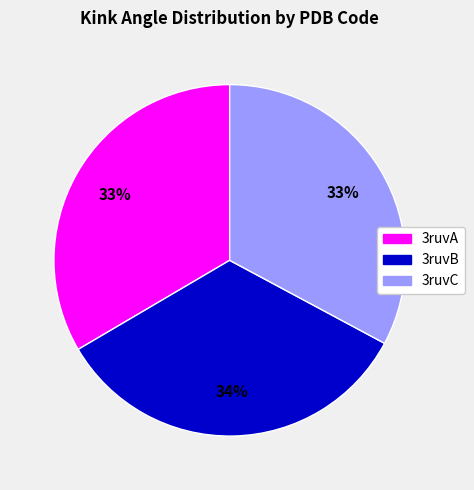

To the nearest percent, what is the difference between the largest and smallest slice percentages?

1%